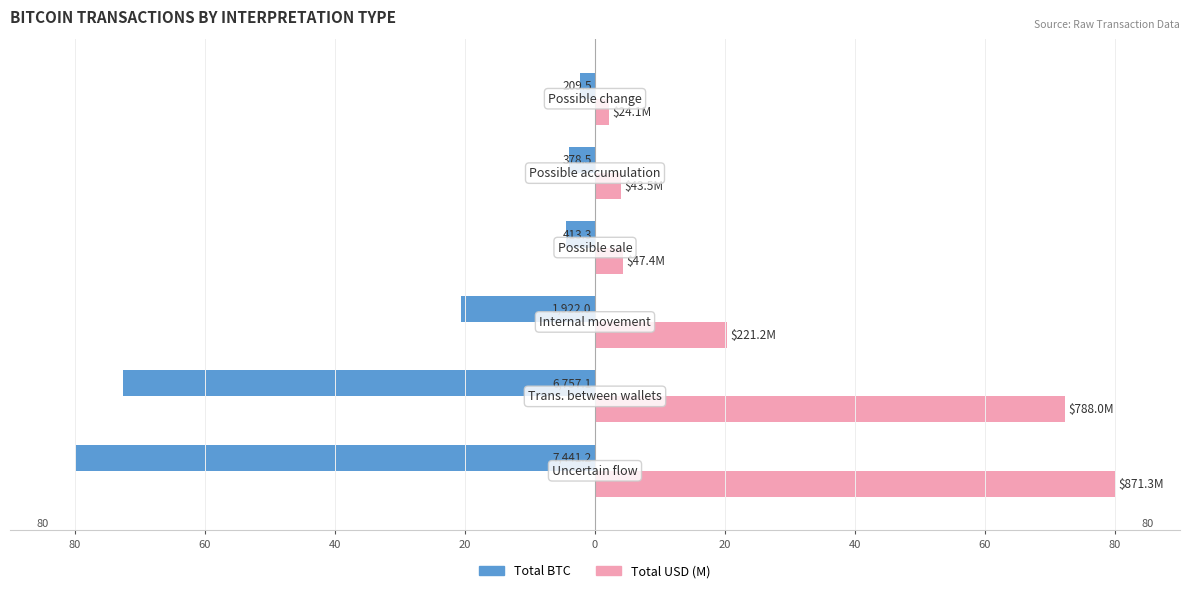

Does the chart contain any negative values?

Yes